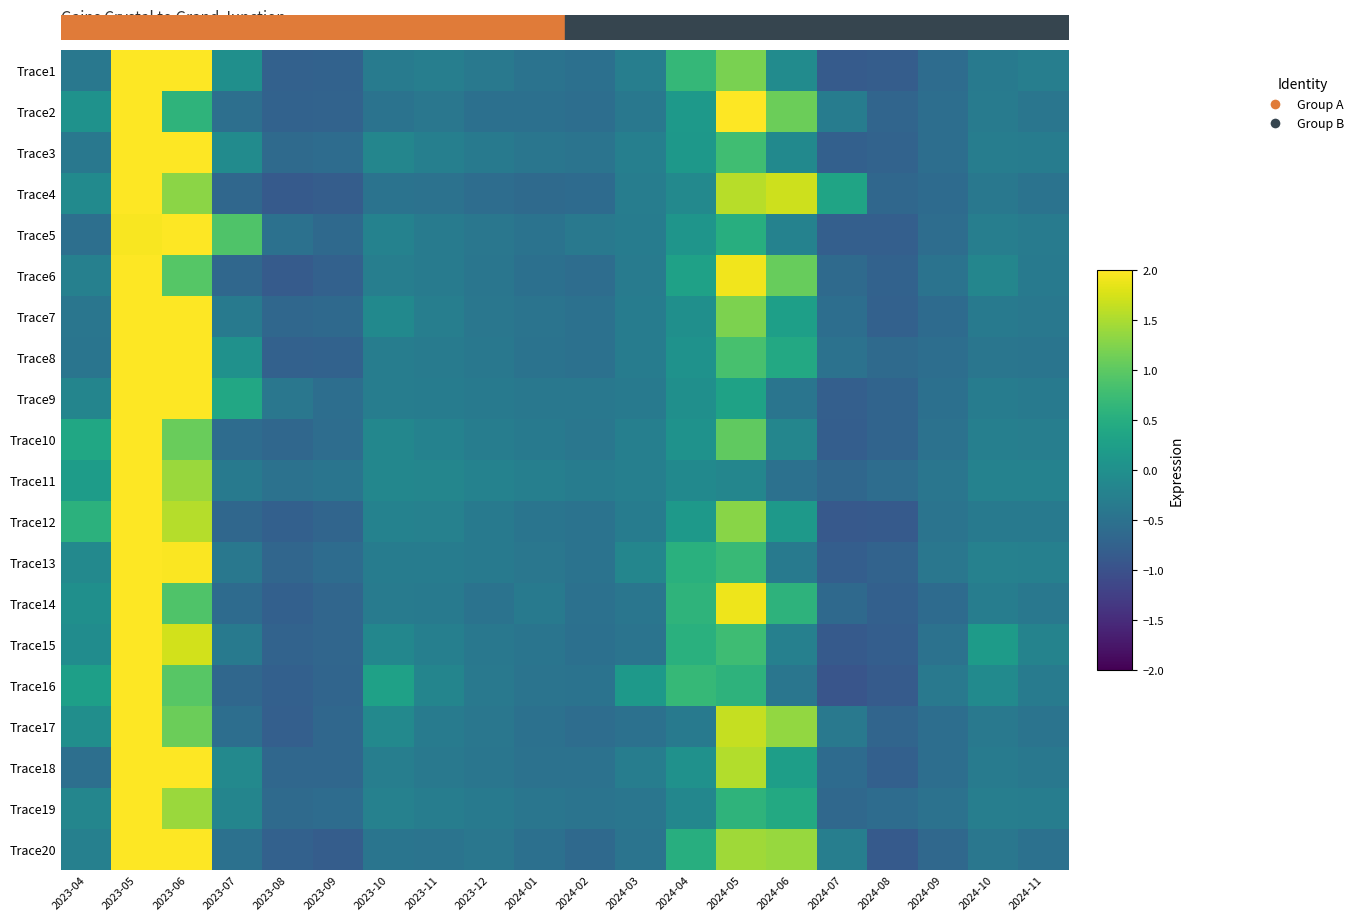

Which series changed the most between 2024-05 and 2024-08?

Trace2